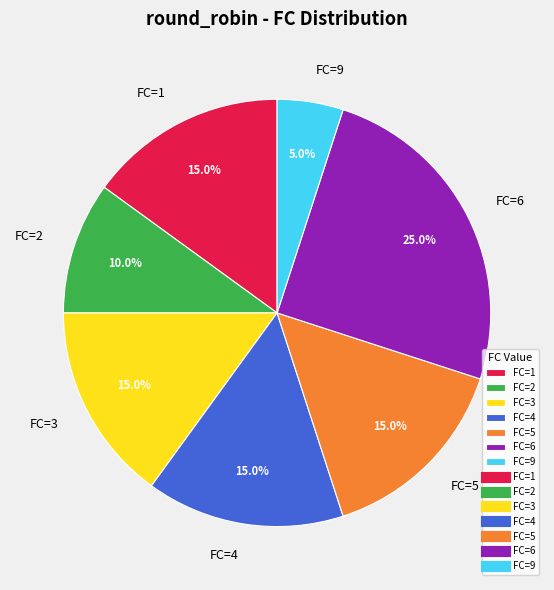

Which category has the biggest portion of the pie?

FC=6